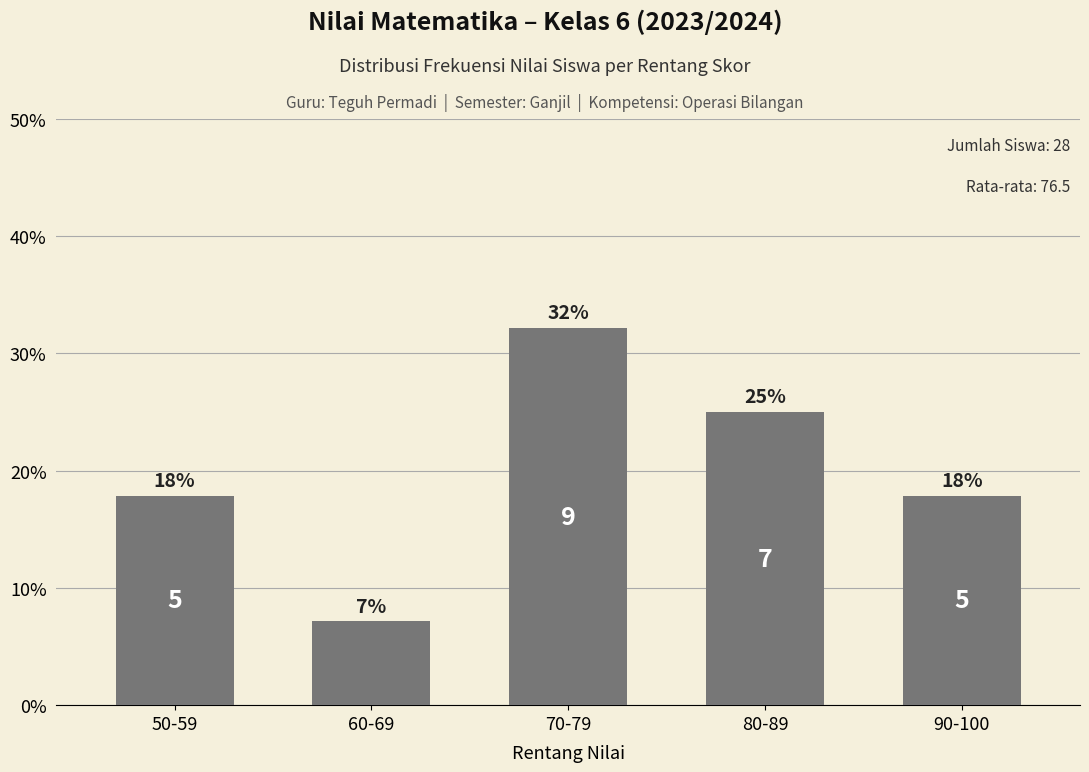

Does the chart contain any negative values?

No